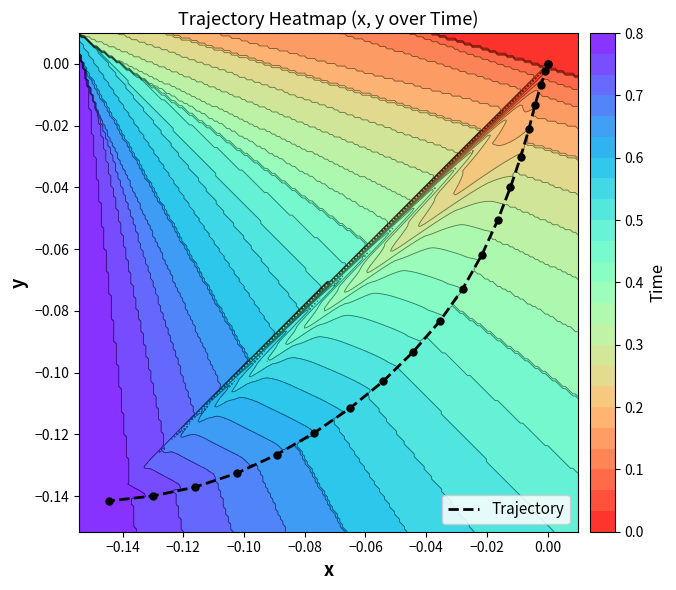

What is the sum of all values?

-1.5